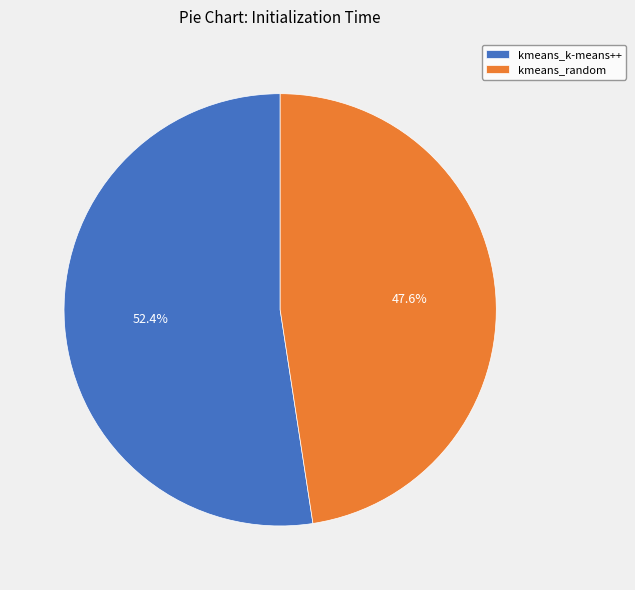

To the nearest percent, what is the difference between the kmeans_random and kmeans_k-means++ slice percentages?

5%